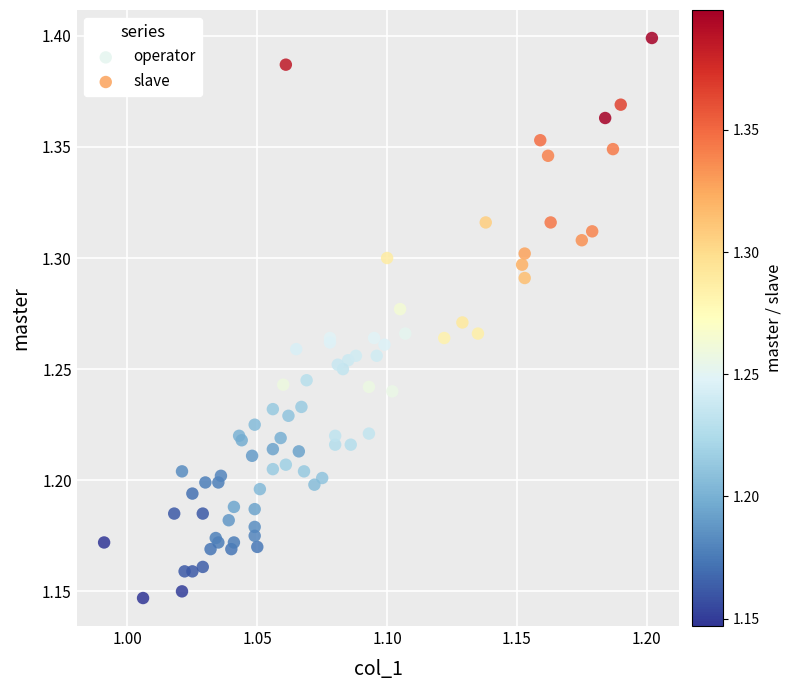

Which series contains the lowest Y value?

slave